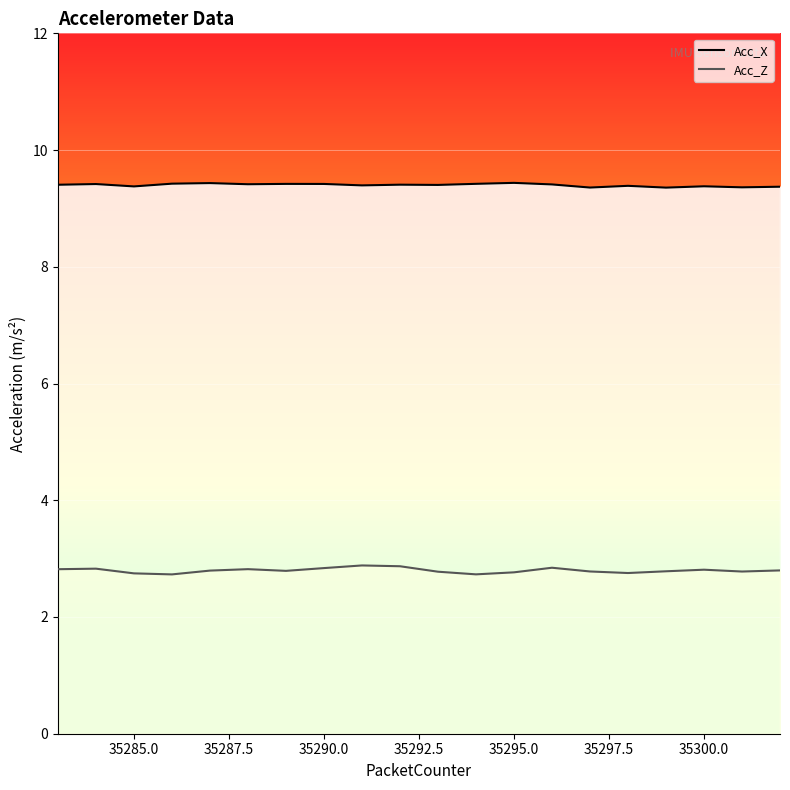

At which category does Acc_X reach its first local peak?

35284